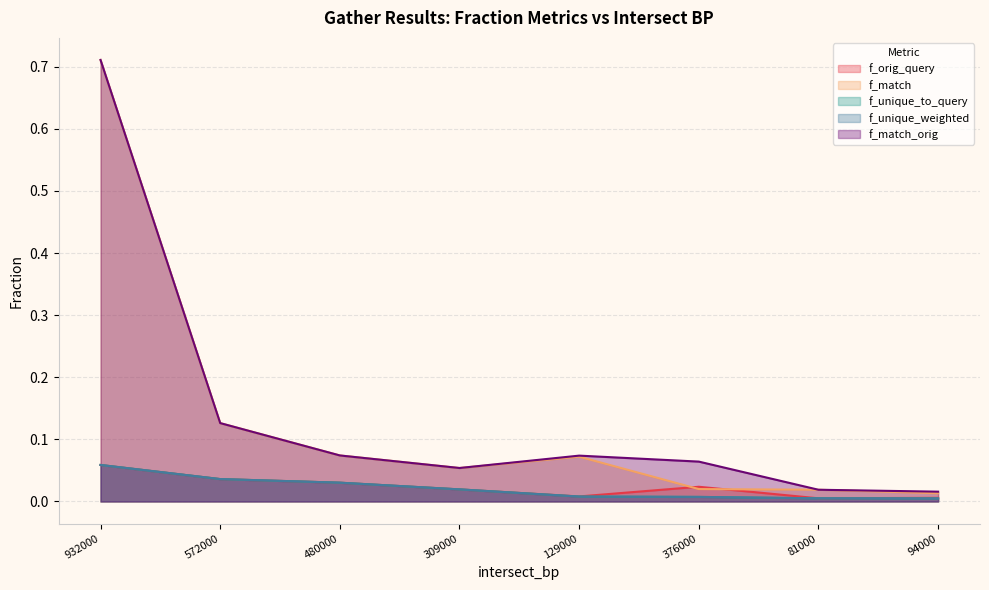

True or false: f_match and f_match_orig cross at least once.

False